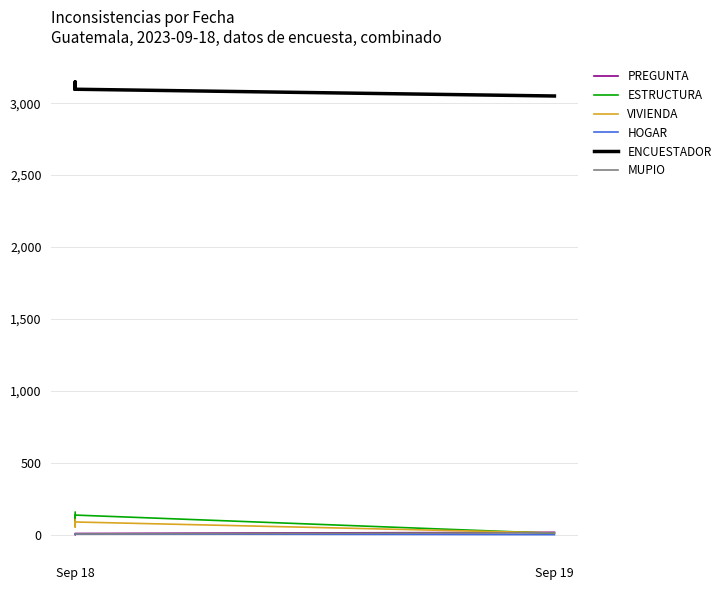

Is it true that PREGUNTA equals 1 at Sep 18?

False